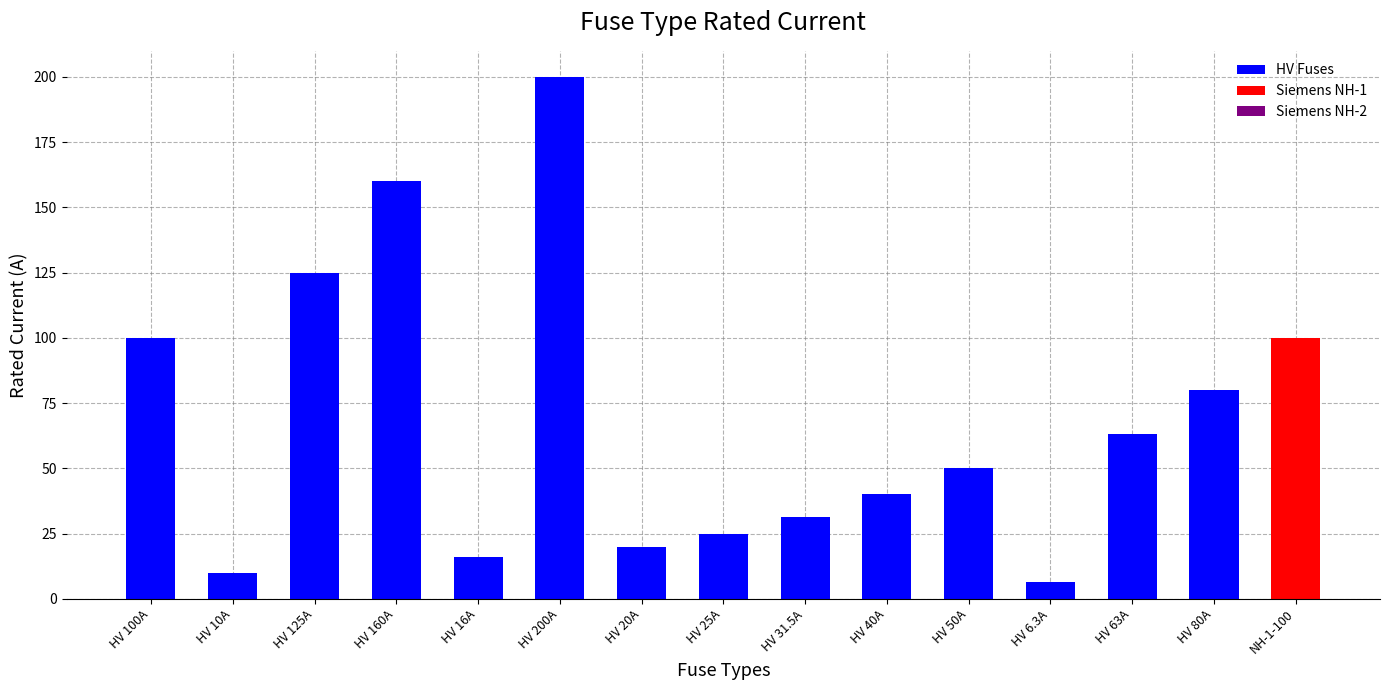

What is the maximum value shown in the chart?

200.0